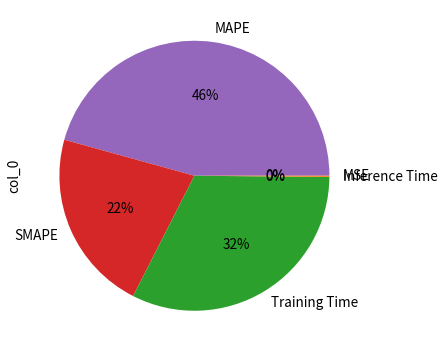

Is MAPE the majority of the pie?

No